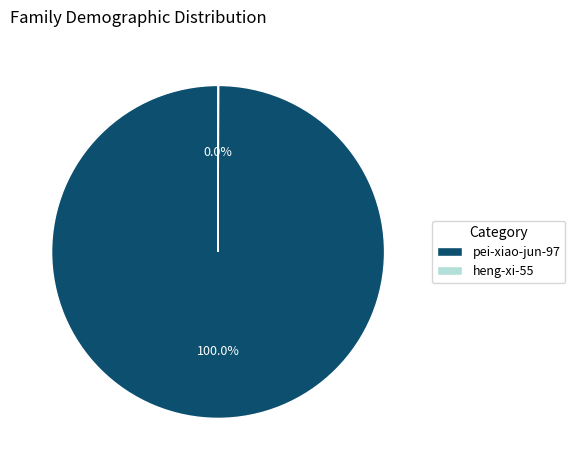

Is there any slice that represents more than half of the pie?

Yes